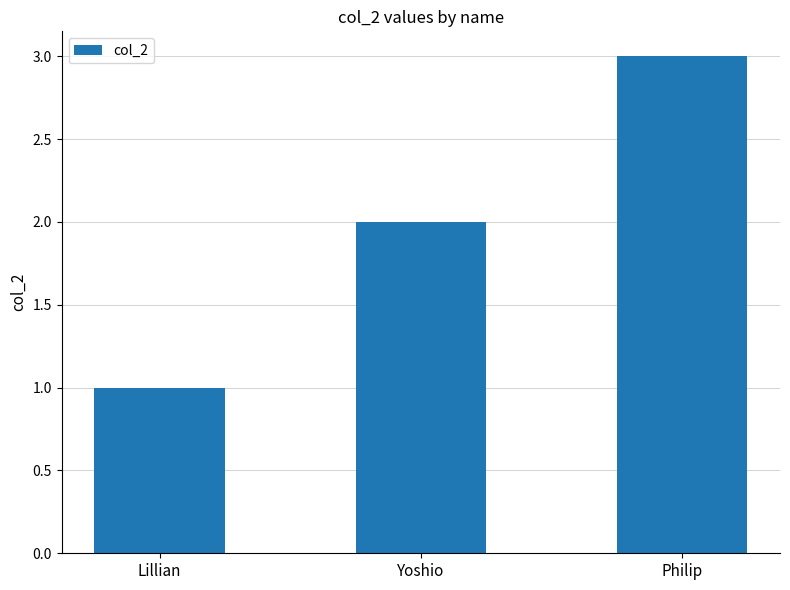

The chart shows a value of 3 at Philip. True or false?

True